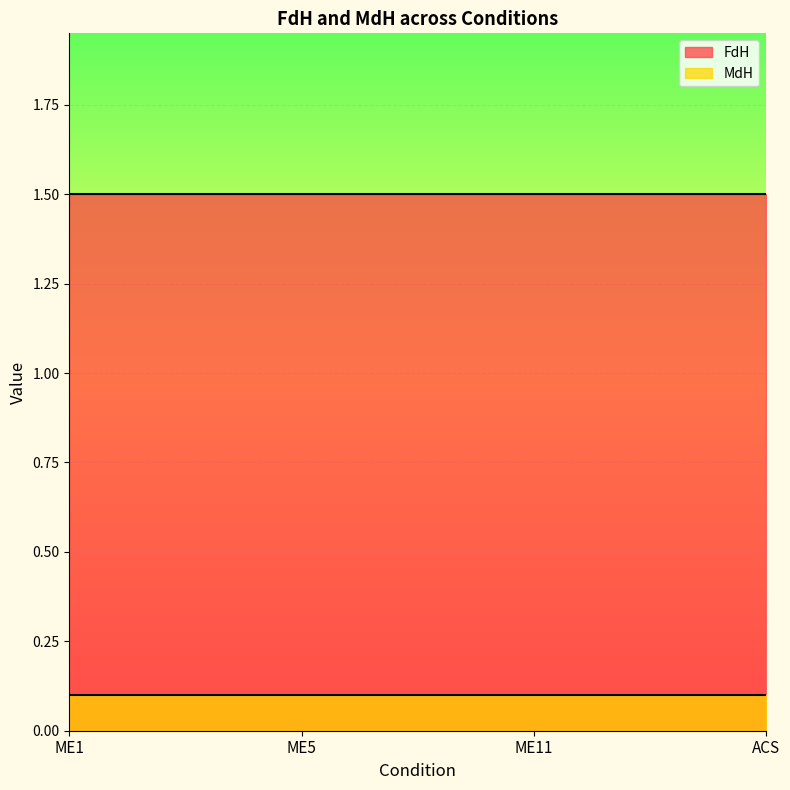

What position from the left is ME5?

2